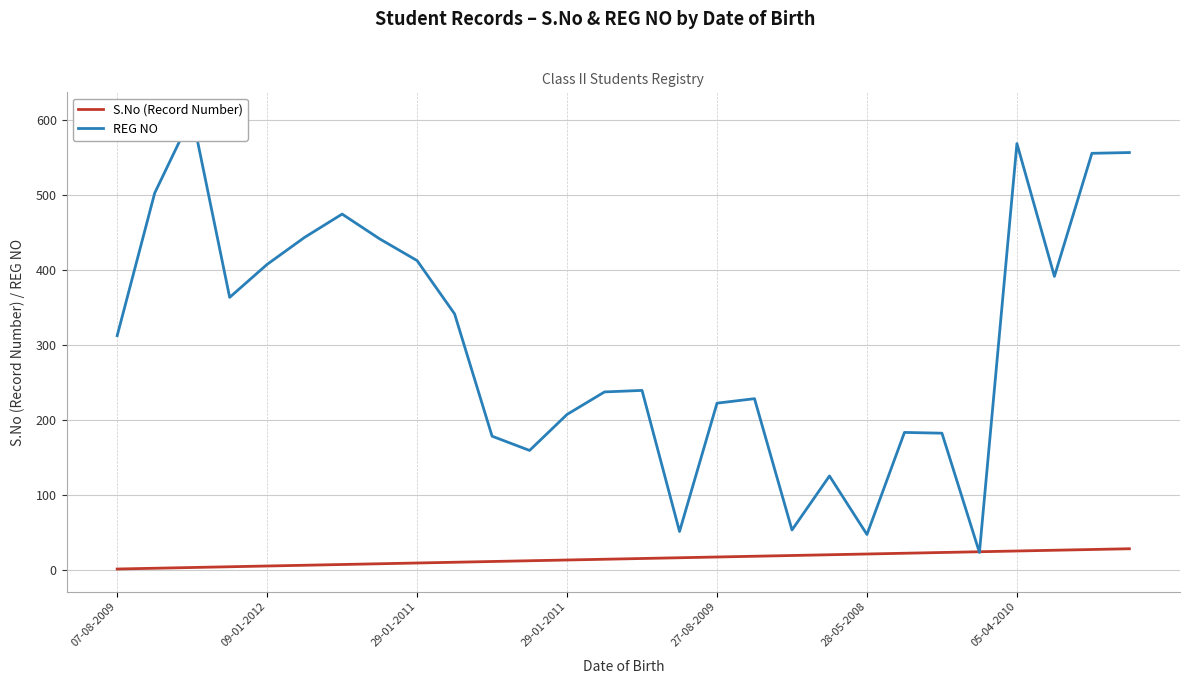

What is the difference between the highest and lowest values at 18?

34